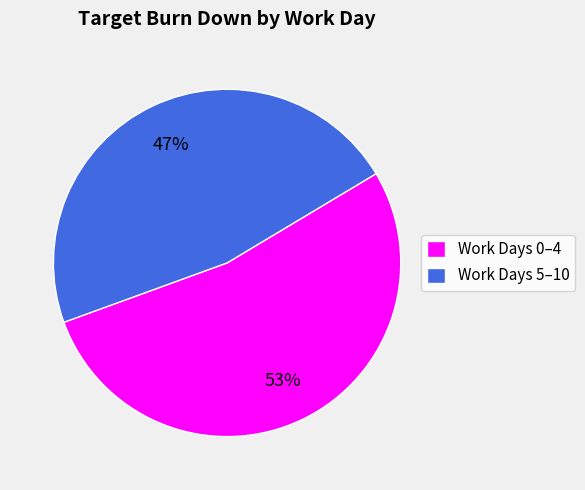

How many slices are in this pie chart?

2